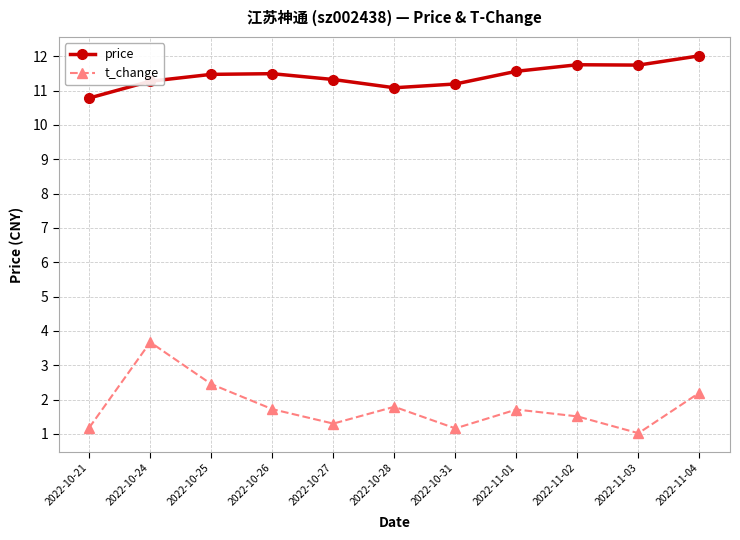

Rank the series at 2022-10-24 from highest to lowest value.

price, t_change